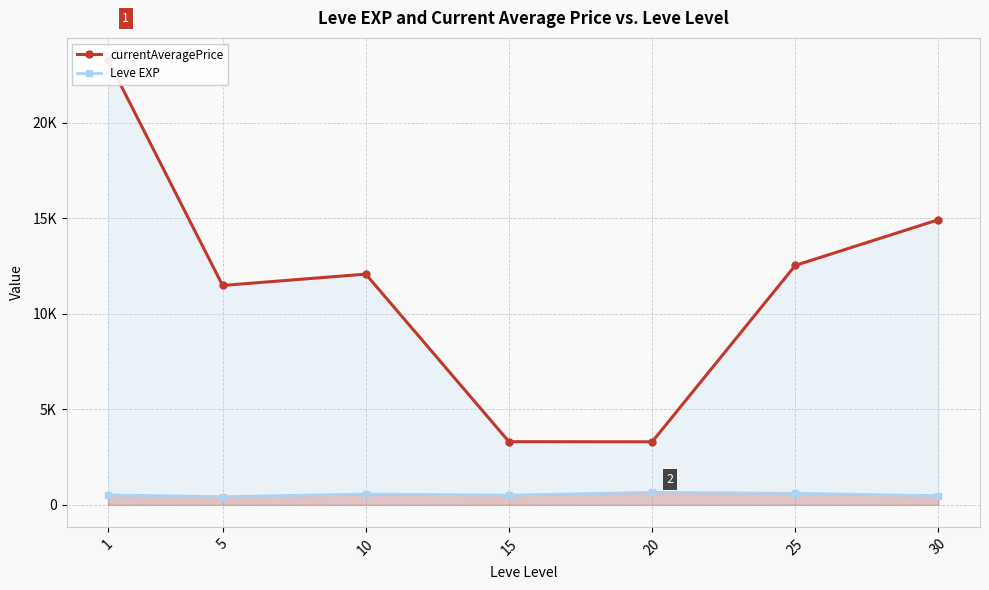

How many interior local valleys does the Leve EXP series have?

2